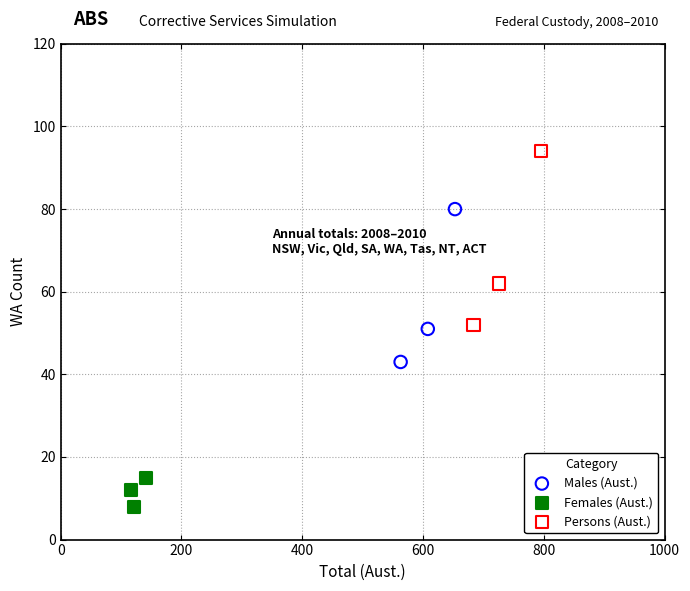

Which series has the largest Y range (max minus min)?

Persons (Aust.)